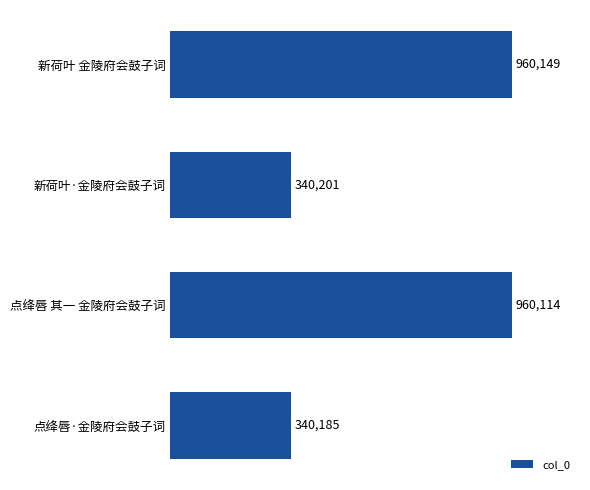

List the labels in order of value, smallest first.

点绛唇·金陵府会鼓子词, 新荷叶·金陵府会鼓子词, 点绛唇 其一 金陵府会鼓子词, 新荷叶 金陵府会鼓子词